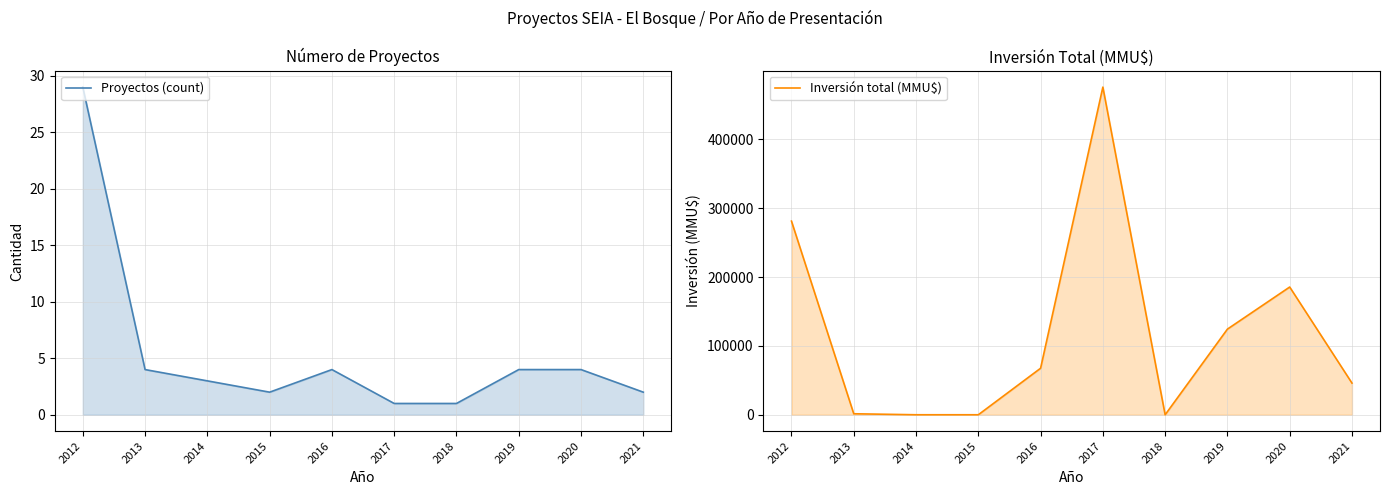

At which category does the chart reach its peak across all series?

2017